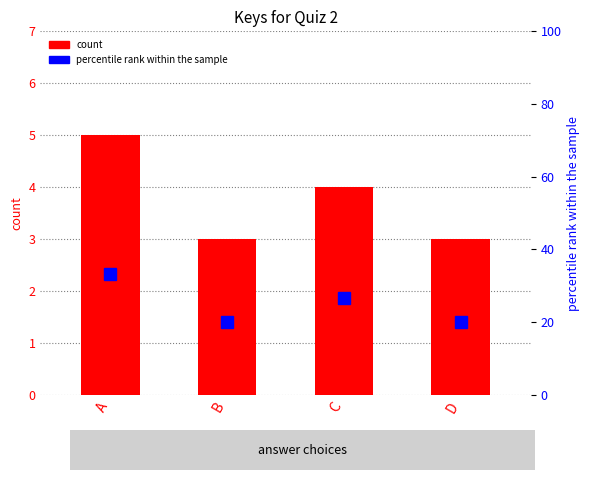

What is the maximum value for count?

5.0